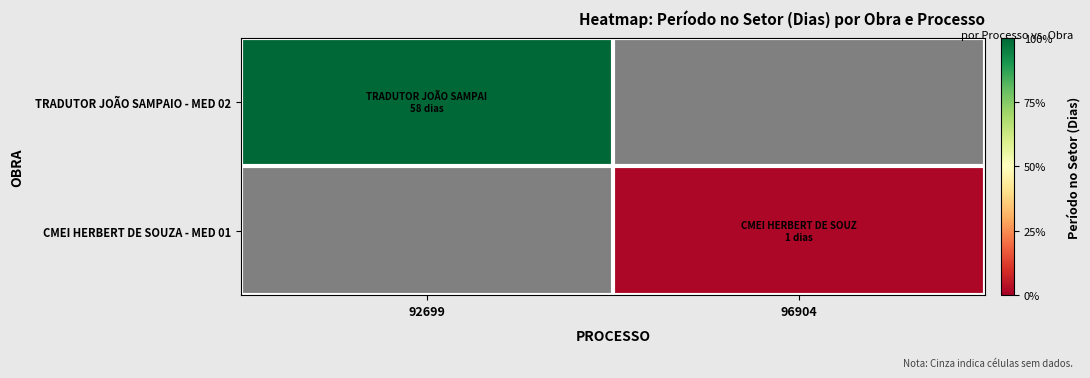

How many TRADUTOR JOÃO SAMPAIO - MED 02 values are between 0 and 58?

2